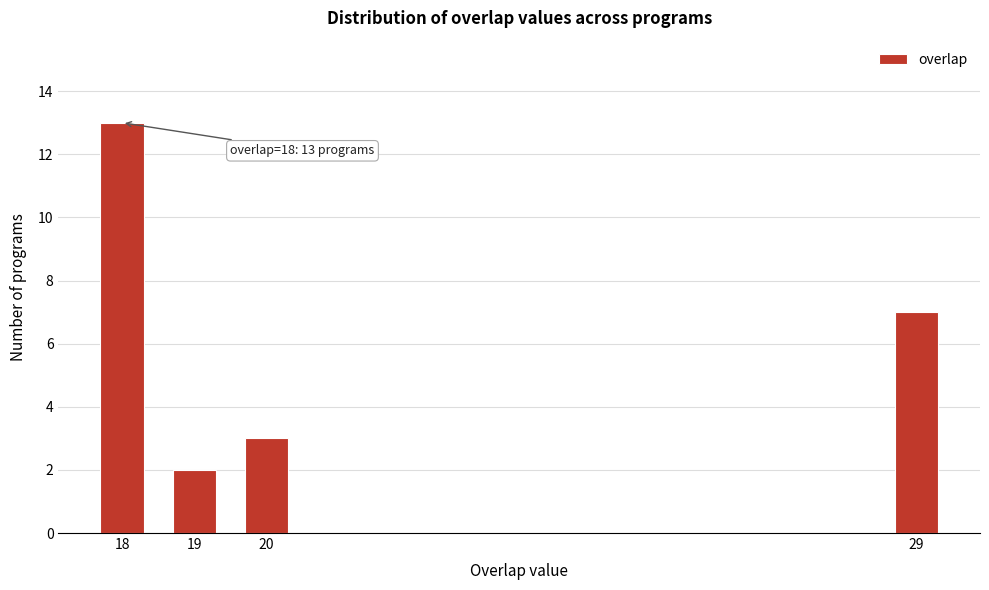

Reading left to right, list all the values displayed in this chart.

13	2	3	7